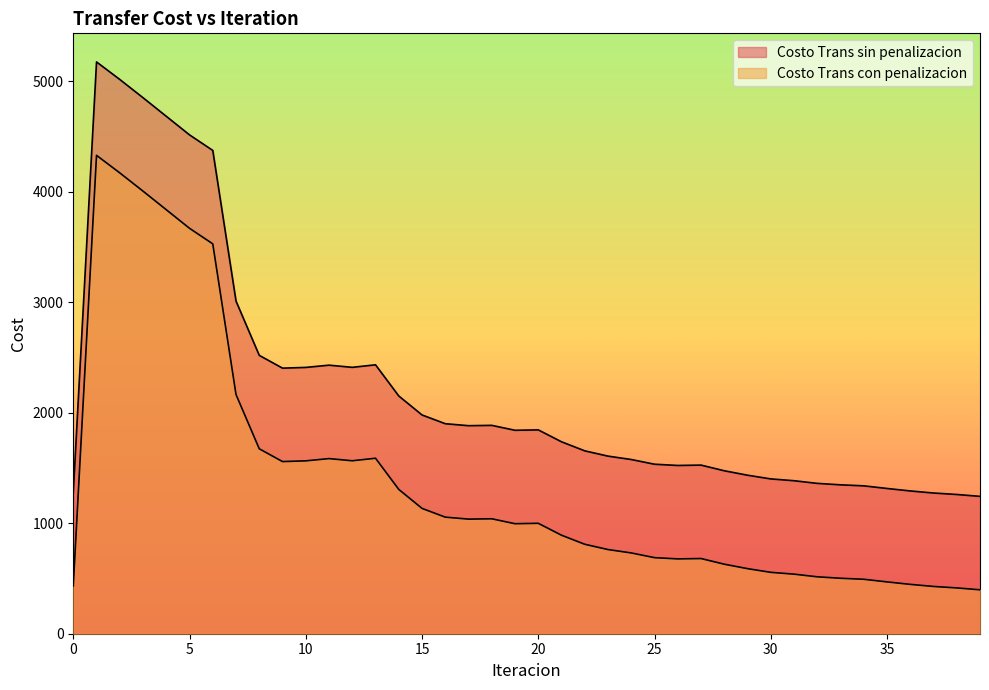

Reading left to right, what are all the values shown in this chart?

Costo Trans sin penalizacion: 0=1278.3	1=5173.8	2=5015.2	3=4849.9	4=4681.8	5=4513.7	6=4372.9	7=3009.6	8=2518.6	9=2403.1	10=2409.6	11=2430.0	12=2410.4	13=2433.3	14=2151.3	15=1979.5	16=1900.3	17=1882.4	18=1885.4	19=1840.8	20=1844.5	21=1736.7	22=1654.8	23=1606.9	24=1576.4	25=1533.7	26=1522.5	27=1525.7	28=1474.6	29=1434.3	30=1400.8	31=1384.4	32=1360.4	33=1347.3	34=1338.0	35=1314.3	36=1291.9	37=1273.2	38=1259.9	39=1242.8
Costo Trans con penalizacion: 0=432.8	1=4328.4	2=4169.8	3=4004.5	4=3836.4	5=3668.3	6=3527.5	7=2164.2	8=1673.2	9=1557.6	10=1564.2	11=1584.6	12=1565.0	13=1587.9	14=1305.8	15=1134.1	16=1054.8	17=1037.0	18=1039.9	19=995.4	20=999.1	21=891.2	22=809.4	23=761.5	24=730.9	25=688.2	26=677.1	27=680.3	28=629.2	29=588.9	30=555.4	31=539.0	32=515.0	33=501.9	34=492.6	35=468.9	36=446.5	37=427.8	38=414.5	39=397.4